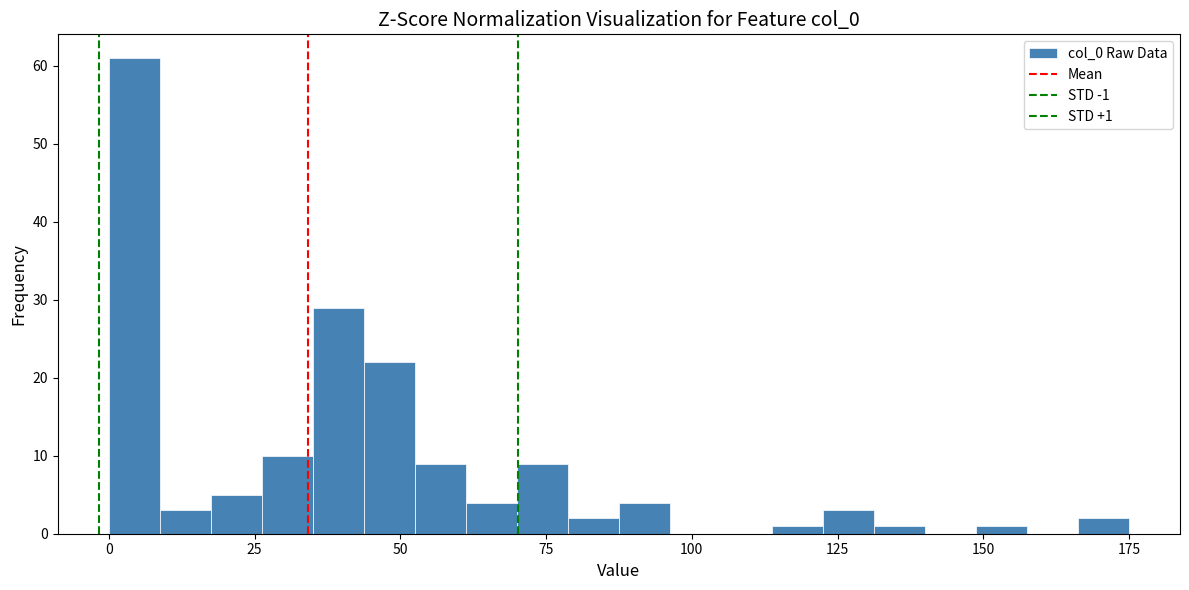

Read against the x-axis, roughly where is the centre of the tallest bar?

5